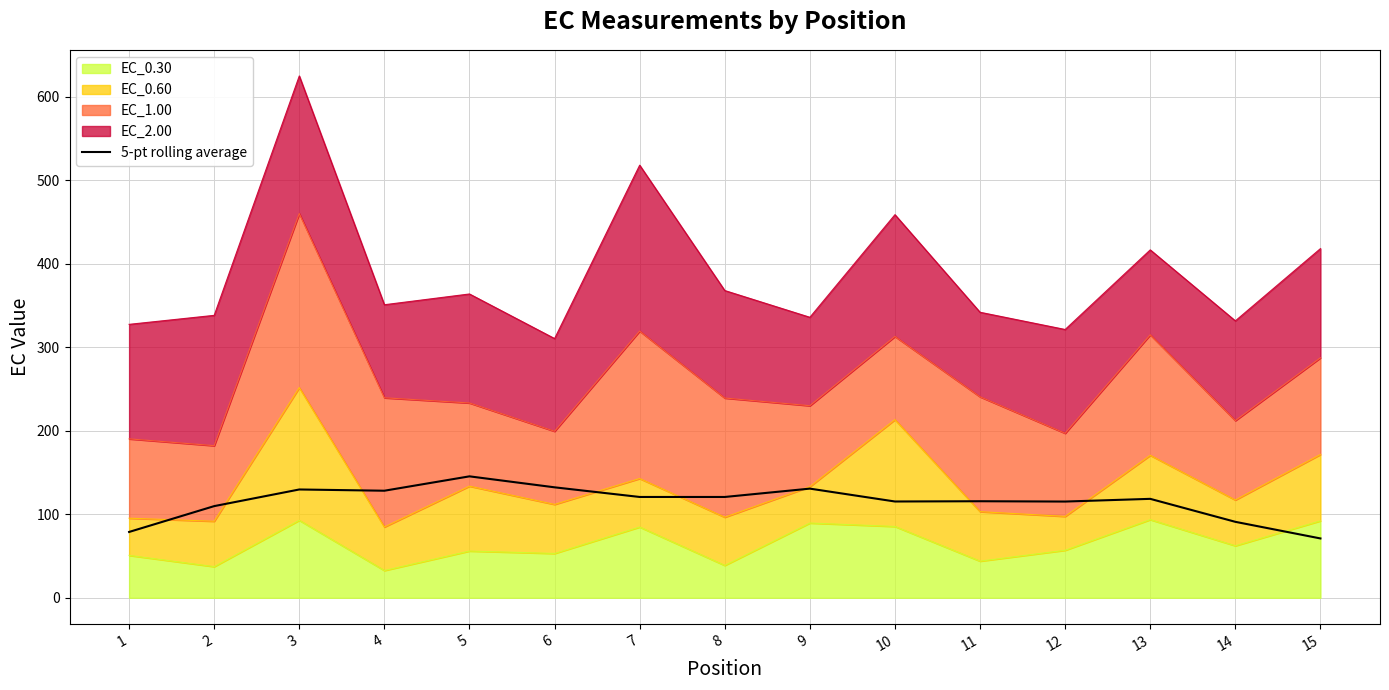

What is the difference between the maximum and minimum values?

74.4